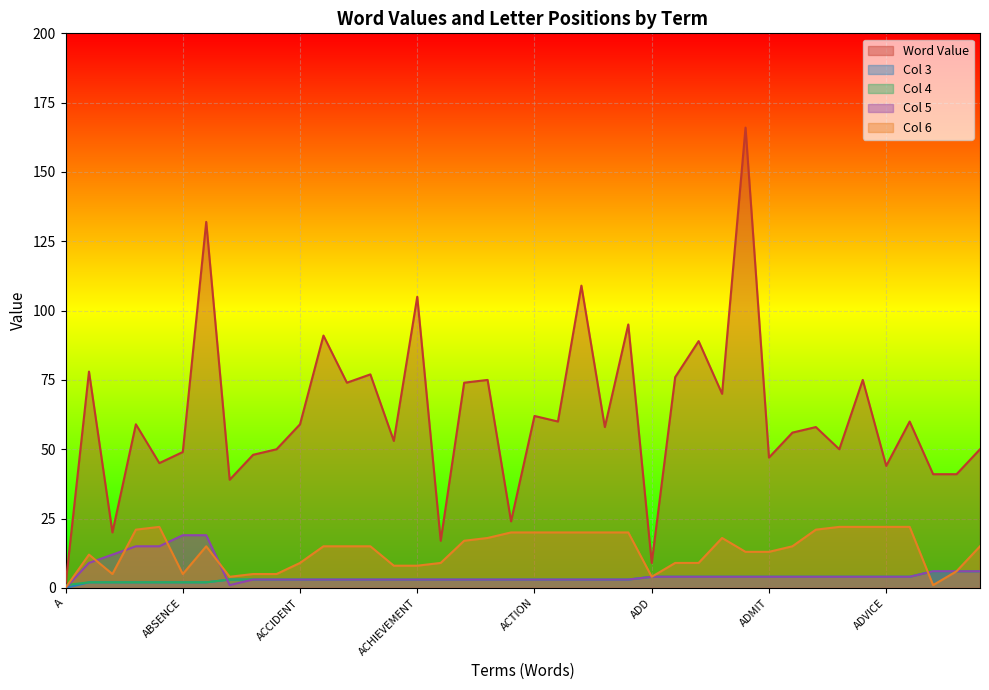

Which series has the widest spread of values?

Word Value